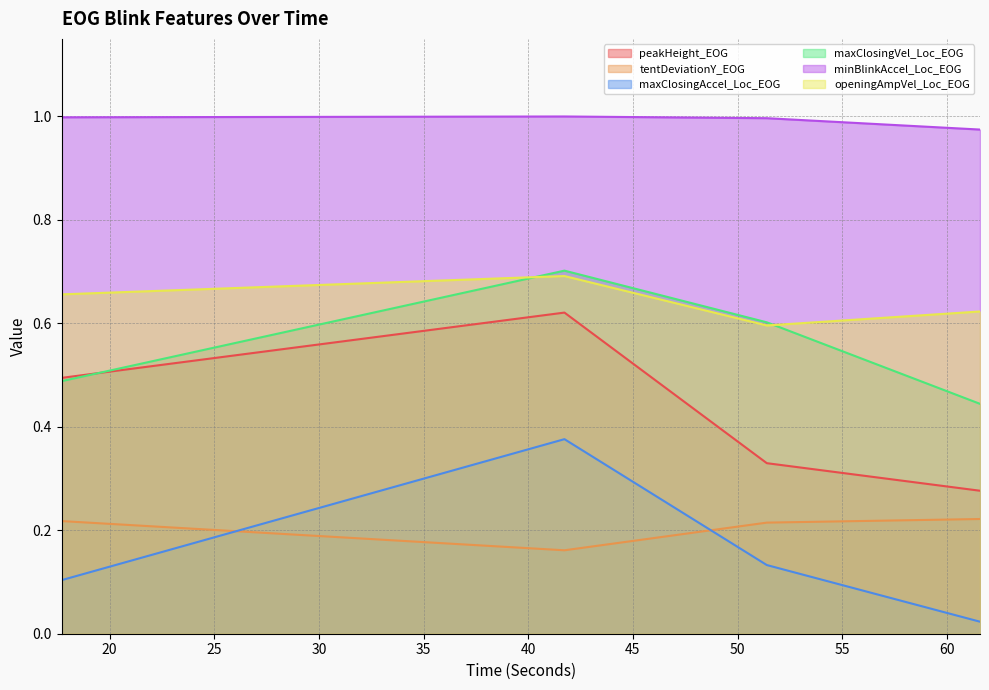

At 51.39797800000031, list the series in order from smallest to largest.

maxClosingAccel_Loc_EOG, tentDeviationY_EOG, peakHeight_EOG, openingAmpVel_Loc_EOG, maxClosingVel_Loc_EOG, minBlinkAccel_Loc_EOG